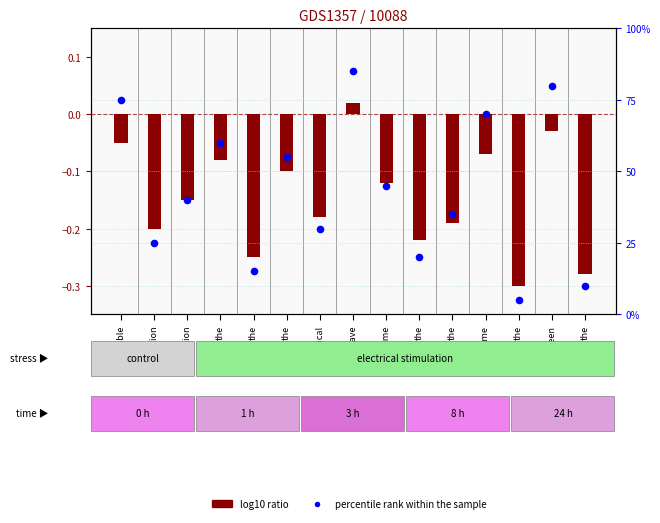

At which category is the sum across all series the highest?

have